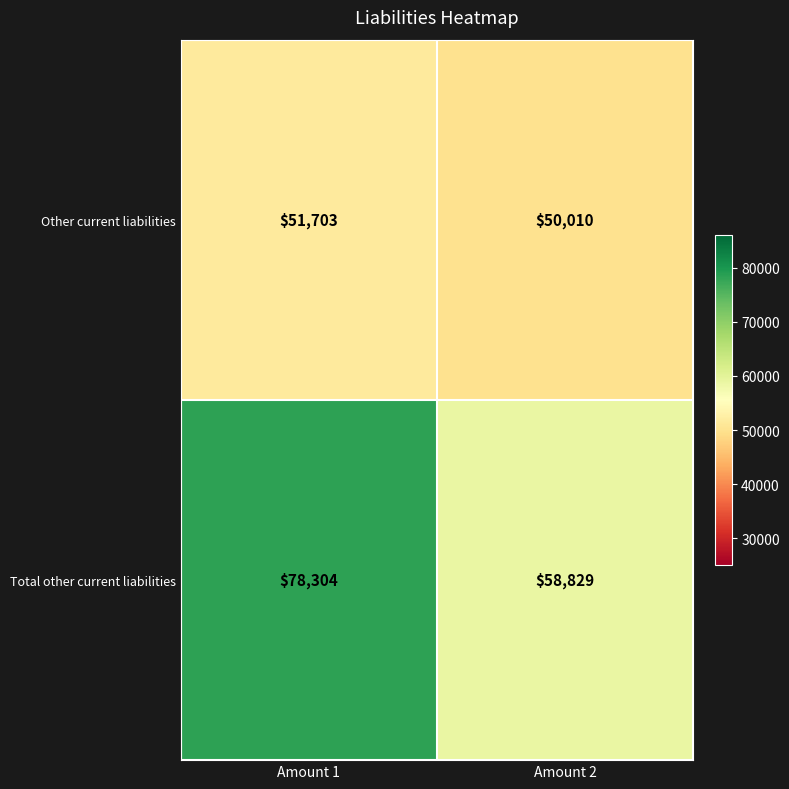

The value of Total other current liabilities at Amount 1 is 78304. True or false?

True